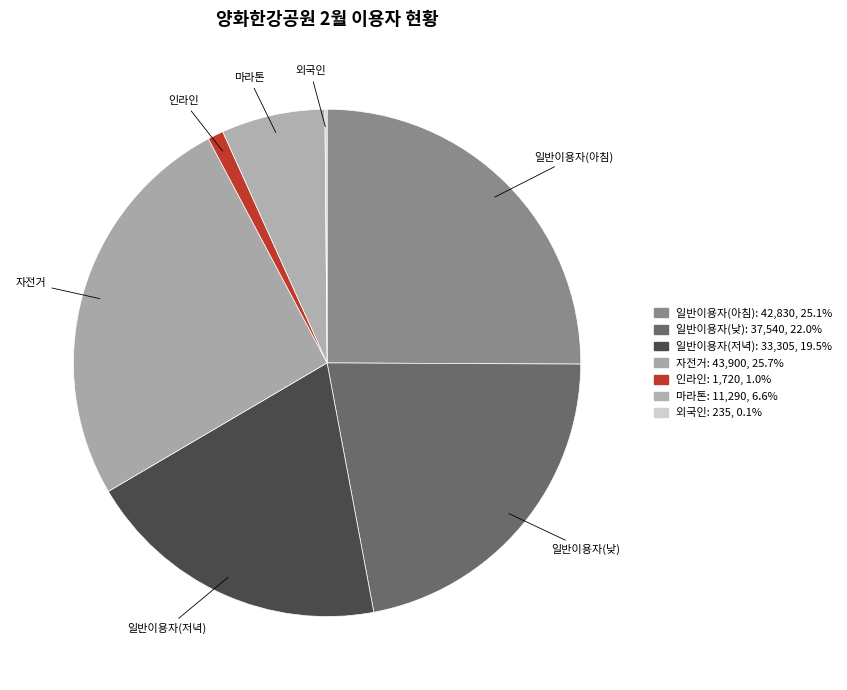

To the nearest percent, what portion does 일반이용자(저녁) represent?

19%